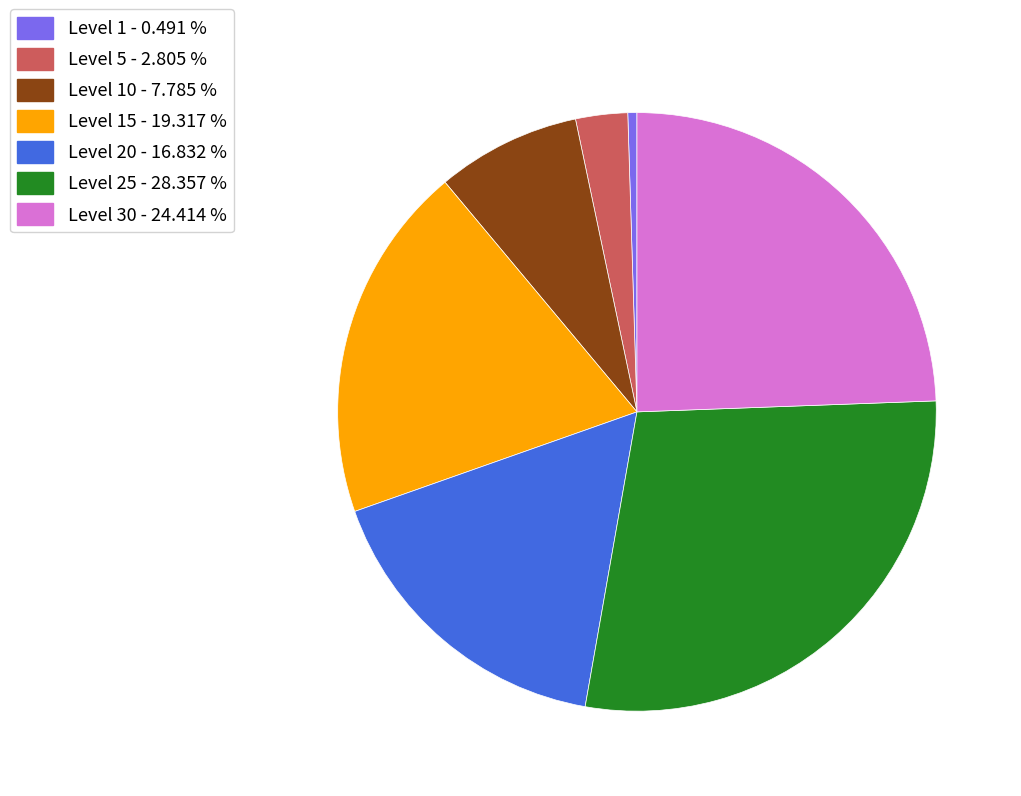

Do Level 10 - 7.785 % and Level 30 - 24.414 % together represent more than half of the pie?

No